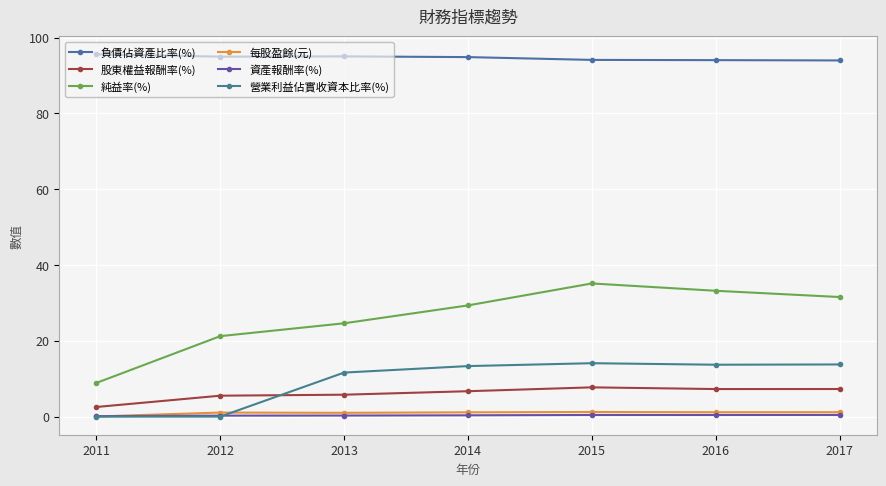

Where is 負債佔資產比率(%) nearest to the value 94?

2017